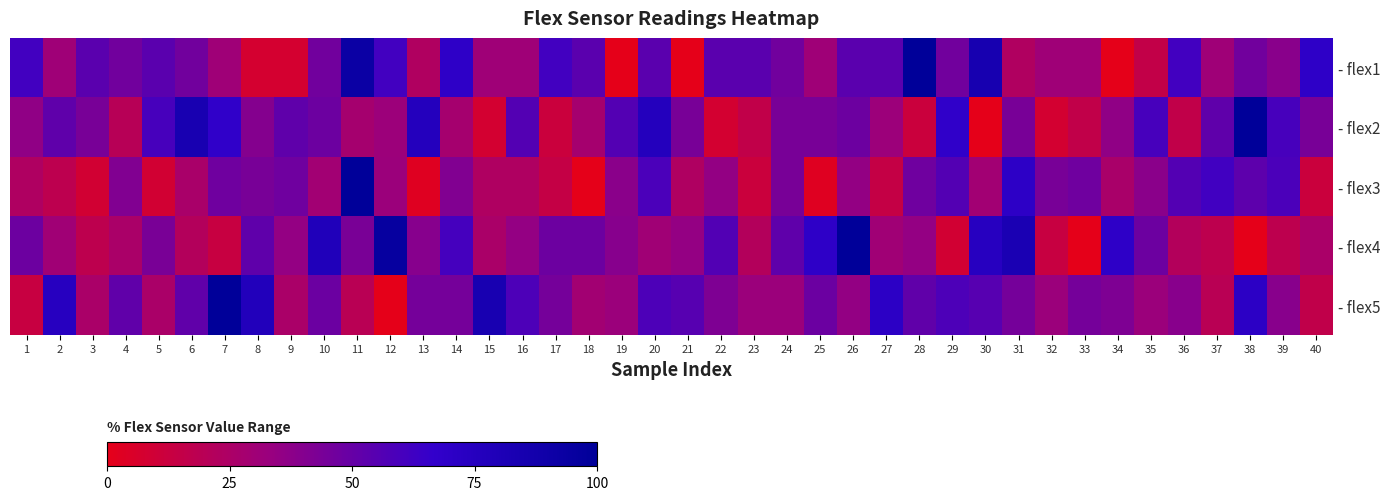

Reading left to right, extract all data points from this chart.

- flex1: 1=61.5	2=30.8	3=53.8	4=46.2	5=53.8	6=46.2	7=30.8	8=7.7	9=7.7	10=46.2	11=92.3	12=61.5	13=23.1	14=69.2	15=30.8	16=30.8	17=61.5	18=53.8	19=0.0	20=53.8	21=0.0	22=53.8	23=53.8	24=46.2	25=30.8	26=53.8	27=53.8	28=100.0	29=46.2	30=84.6	31=23.1	32=30.8	33=30.8	34=0.0	35=15.4	36=61.5	37=30.8	38=46.2	39=38.5	40=69.2
- flex2: 1=36.0	2=52.0	3=44.0	4=20.0	5=60.0	6=84.0	7=68.0	8=40.0	9=52.0	10=48.0	11=28.0	12=32.0	13=76.0	14=28.0	15=8.0	16=56.0	17=12.0	18=28.0	19=56.0	20=76.0	21=44.0	22=8.0	23=16.0	24=44.0	25=44.0	26=48.0	27=32.0	28=12.0	29=68.0	30=0.0	31=44.0	32=8.0	33=16.0	34=36.0	35=60.0	36=16.0	37=52.0	38=100.0	39=60.0	40=44.0
- flex3: 1=23.5	2=17.6	3=8.8	4=41.2	5=8.8	6=26.5	7=47.1	8=44.1	9=47.1	10=29.4	11=100.0	12=32.4	13=2.9	14=41.2	15=23.5	16=23.5	17=14.7	18=0.0	19=38.2	20=58.8	21=23.5	22=35.3	23=11.8	24=44.1	25=2.9	26=35.3	27=14.7	28=47.1	29=55.9	30=29.4	31=70.6	32=44.1	33=47.1	34=26.5	35=38.2	36=55.9	37=61.8	38=52.9	39=58.8	40=11.8
- flex4: 1=47.8	2=30.4	3=17.4	4=26.1	5=43.5	6=21.7	7=13.0	8=52.2	9=34.8	10=78.3	11=43.5	12=95.7	13=39.1	14=60.9	15=26.1	16=34.8	17=47.8	18=47.8	19=39.1	20=30.4	21=34.8	22=56.5	23=21.7	24=52.2	25=69.6	26=100.0	27=30.4	28=34.8	29=8.7	30=73.9	31=82.6	32=13.0	33=0.0	34=69.6	35=47.8	36=21.7	37=17.4	38=0.0	39=17.4	40=26.1
- flex5: 1=12.9	2=74.2	3=25.8	4=51.6	5=25.8	6=51.6	7=100.0	8=77.4	9=25.8	10=48.4	11=19.4	12=0.0	13=45.2	14=45.2	15=83.9	16=58.1	17=45.2	18=29.0	19=32.3	20=58.1	21=54.8	22=41.9	23=32.3	24=32.3	25=48.4	26=35.5	27=71.0	28=51.6	29=58.1	30=54.8	31=45.2	32=32.3	33=45.2	34=41.9	35=32.3	36=38.7	37=19.4	38=71.0	39=38.7	40=16.1